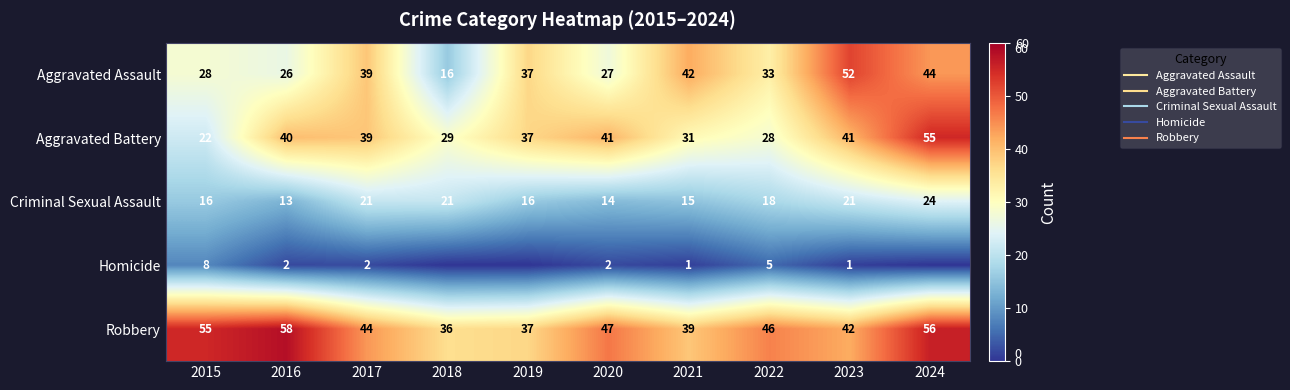

How many data points in Aggravated Battery are less than 39?

5